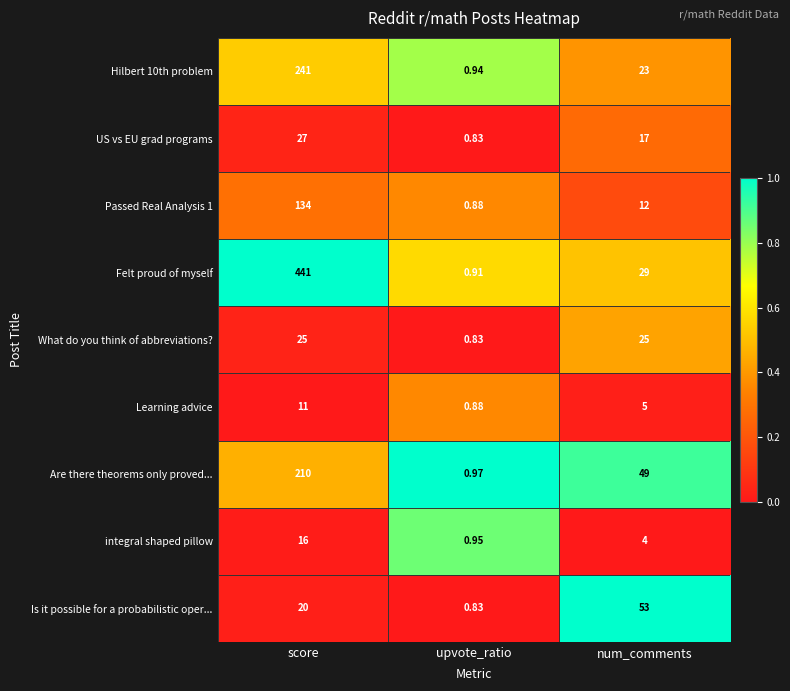

At which category is the sum across all series the highest?

score